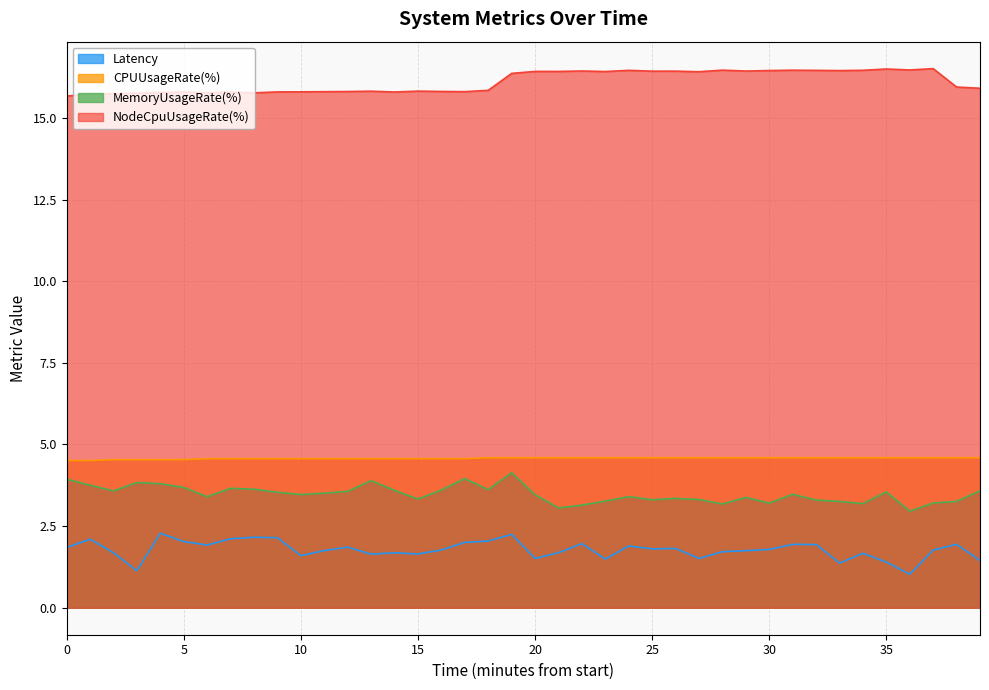

How many data points does each series have?

40